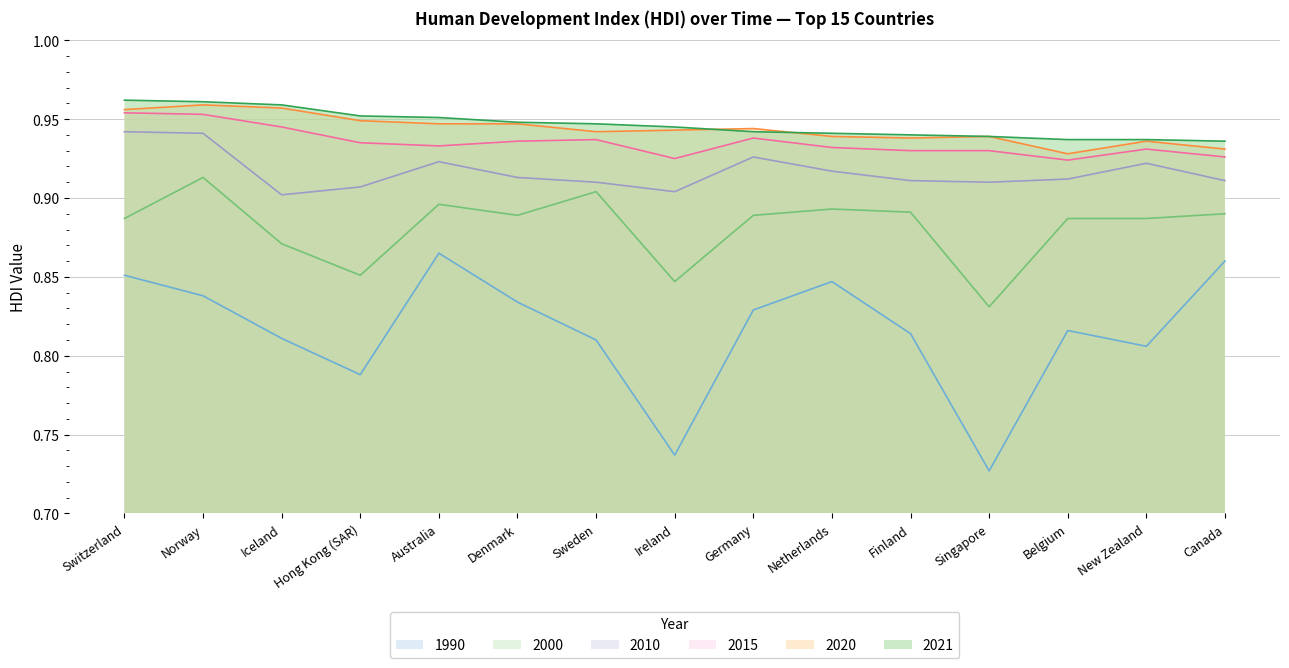

In 2000, how many points are lower than both neighbors (excluding endpoints)?

4